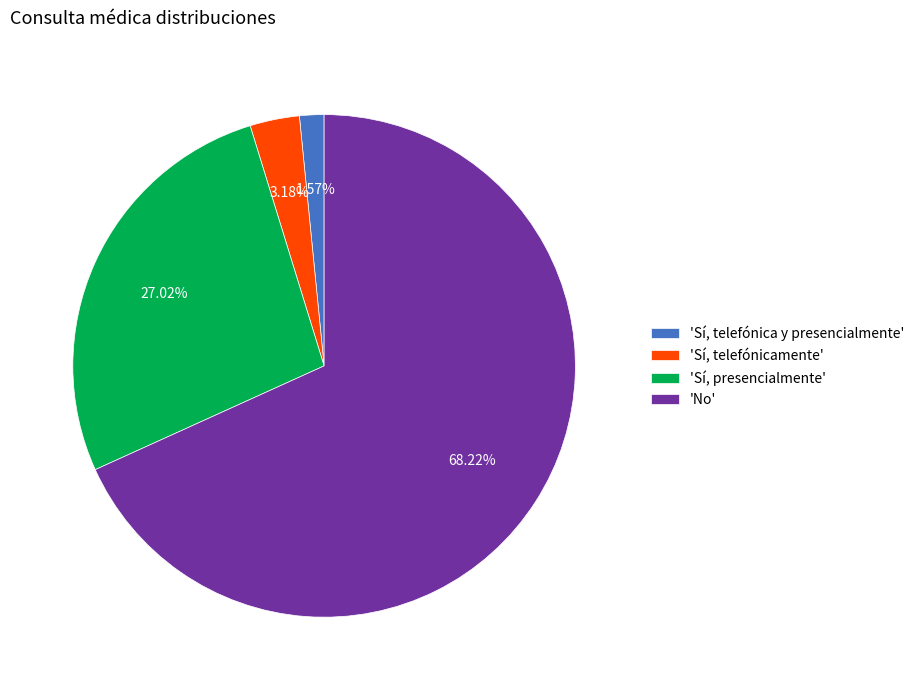

Which slice is the largest?

'No'